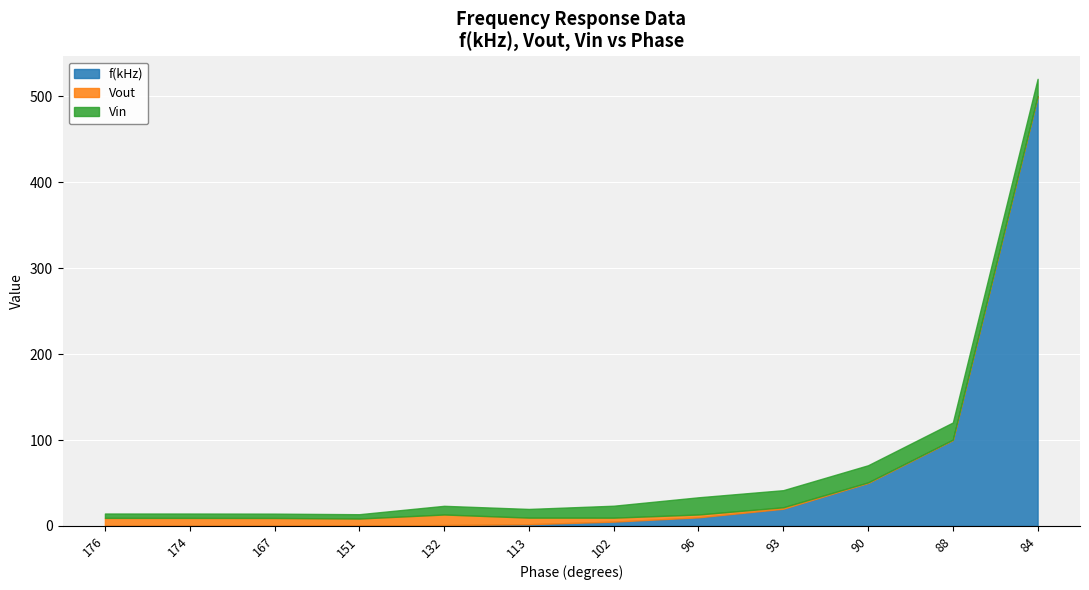

Reading left to right, what are all the values shown in this chart?

f(kHz): 0.1	0.1	0.2	0.5	1.0	2.0	5.0	10.0	20.0	50.0	100.0	500.0
Vout: 9.3	9.2	9.1	8.1	12.3	7.7	4.6	3.3	1.7	0.7	0.4	0.2
Vin: 5.1	5.1	5.0	5.0	10.1	10.1	13.9	20.0	19.9	19.9	20.0	20.1